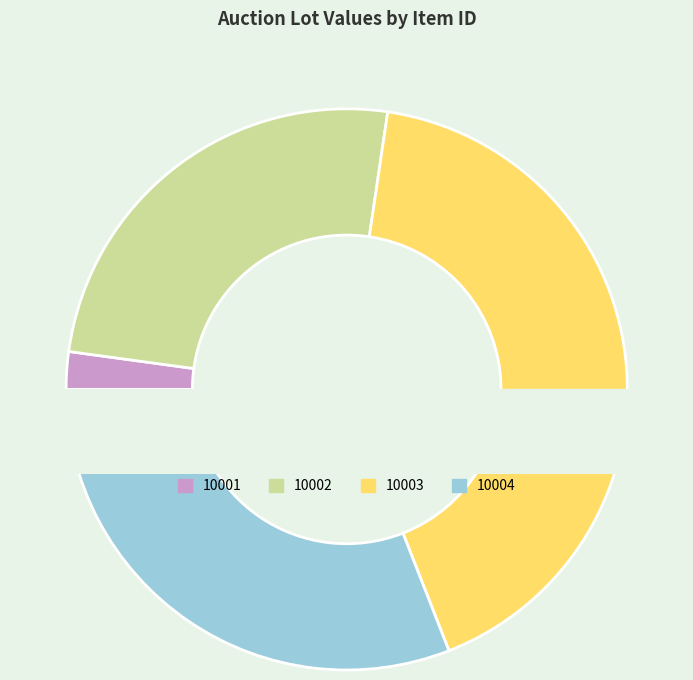

The 10004 slice represents 40% of the pie. True or false?

False